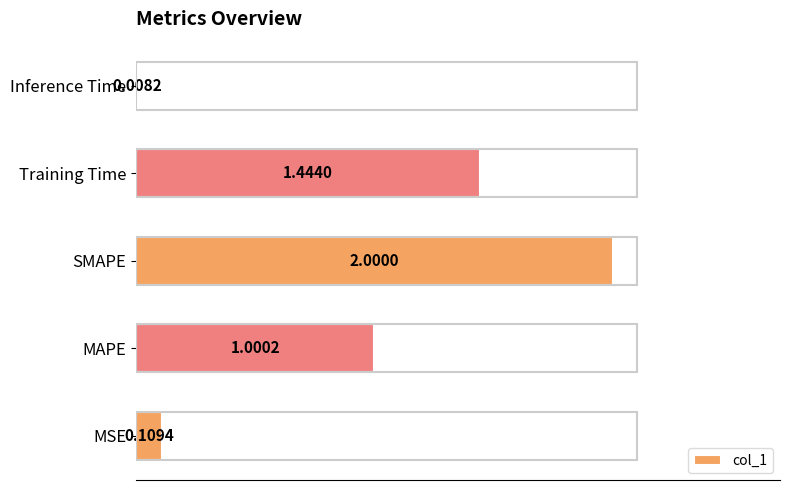

At which category does the chart reach its minimum across all series?

Inference Time